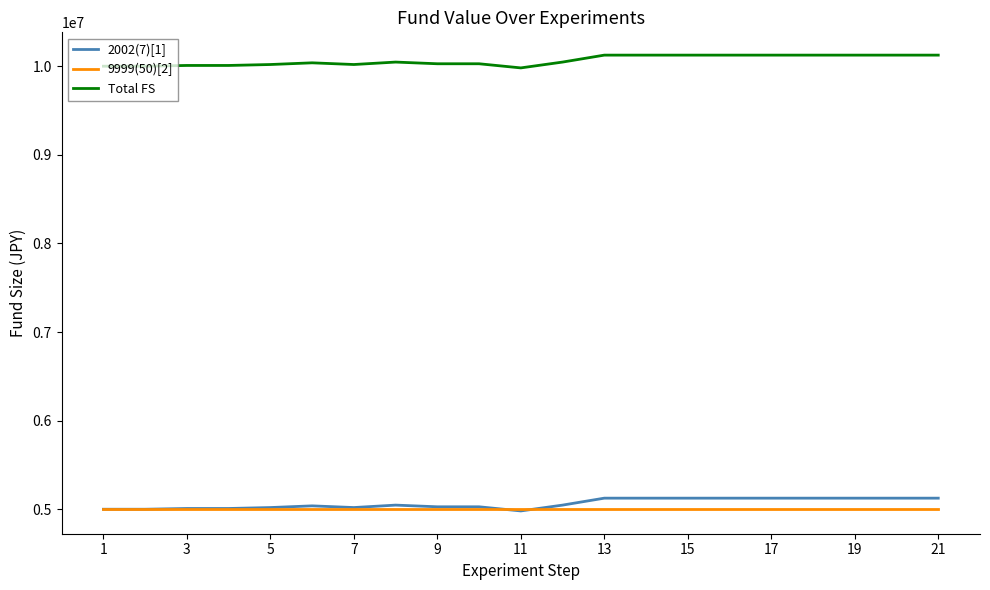

What is the lowest value of the 2002(7)[1] series?

4980920